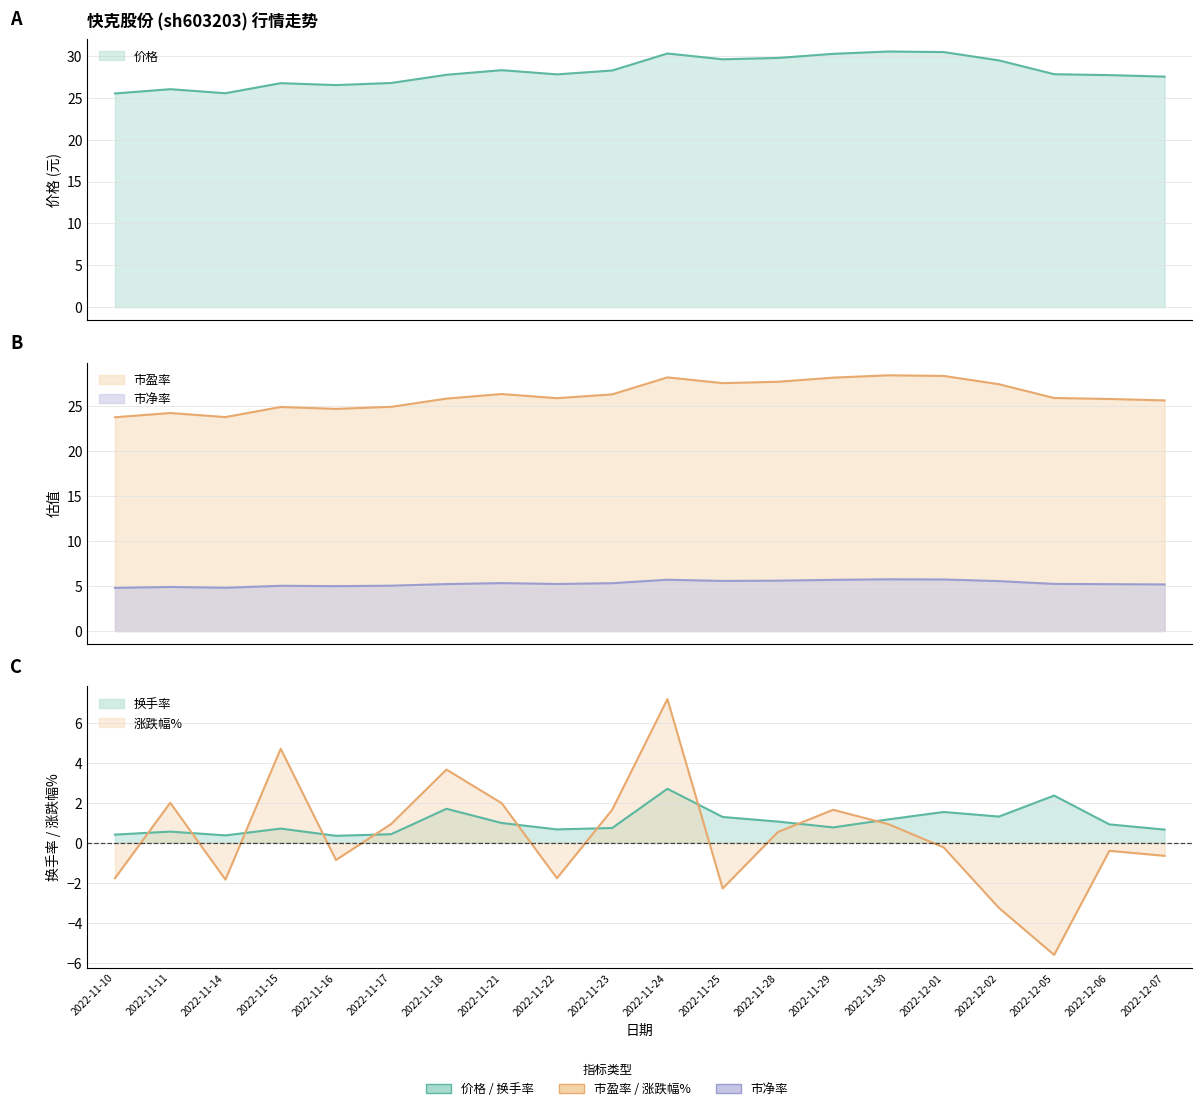

At which label is 价格 closest to 28?

2022-12-05